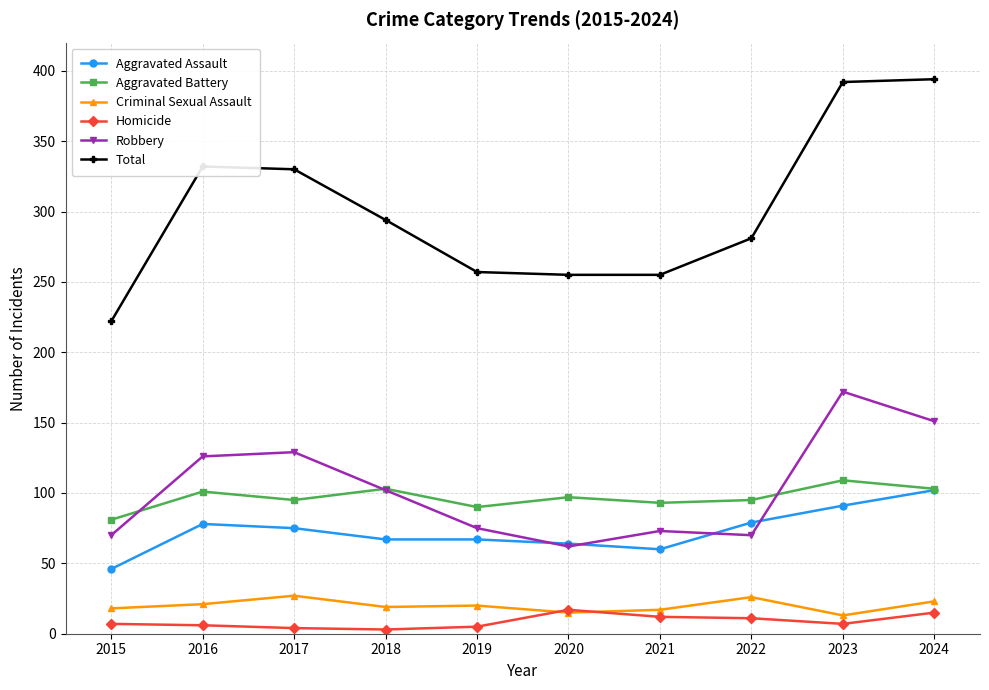

True or false: Aggravated Battery and Criminal Sexual Assault cross at least once.

False